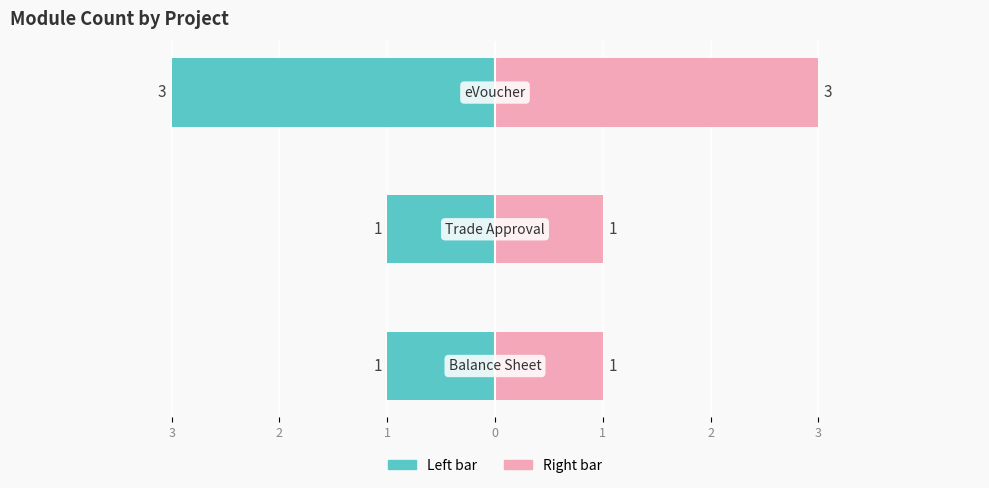

What is the difference between the maximum and minimum values?

2